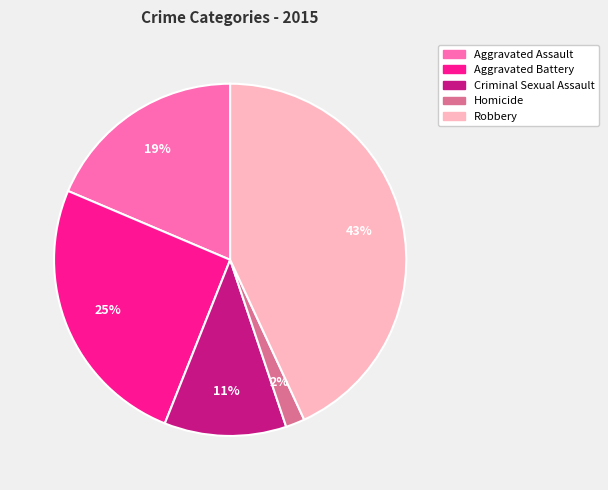

How many segments does this pie chart have?

5